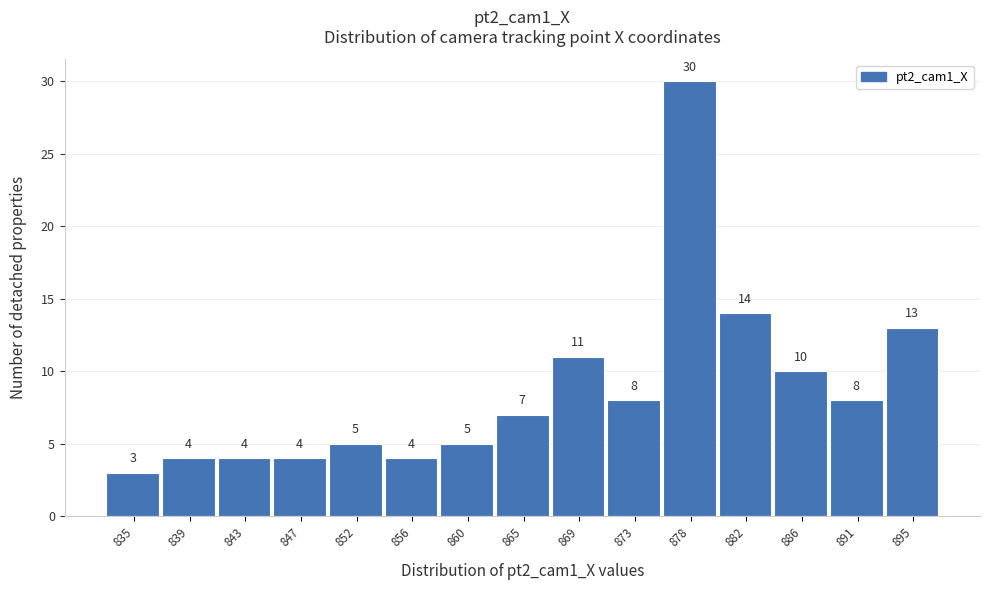

Reading left to right, extract all data points from this chart.

835=3	839=4	843=4	847=4	852=5	856=4	860=5	865=7	869=11	873=8	878=30	882=14	886=10	891=8	895=13